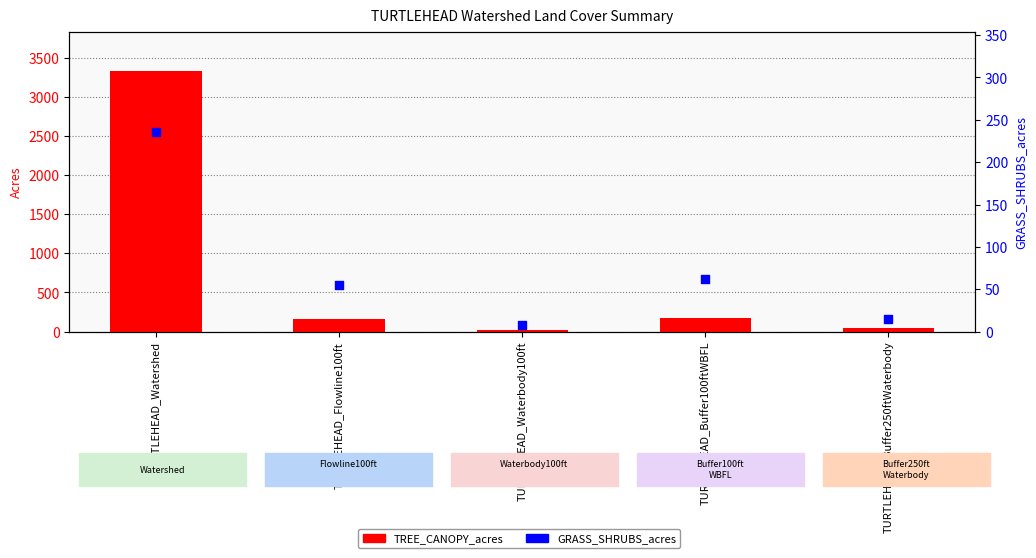

At which category is the sum across all series the highest?

TURTLEHEAD_Watershed